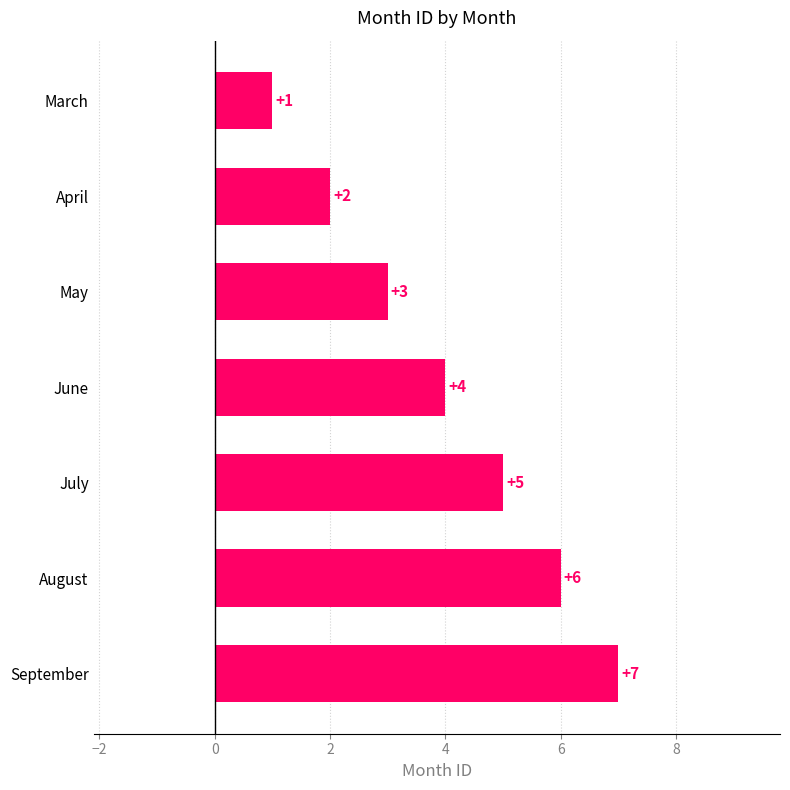

What is the value of the 6th bar from the top?

6